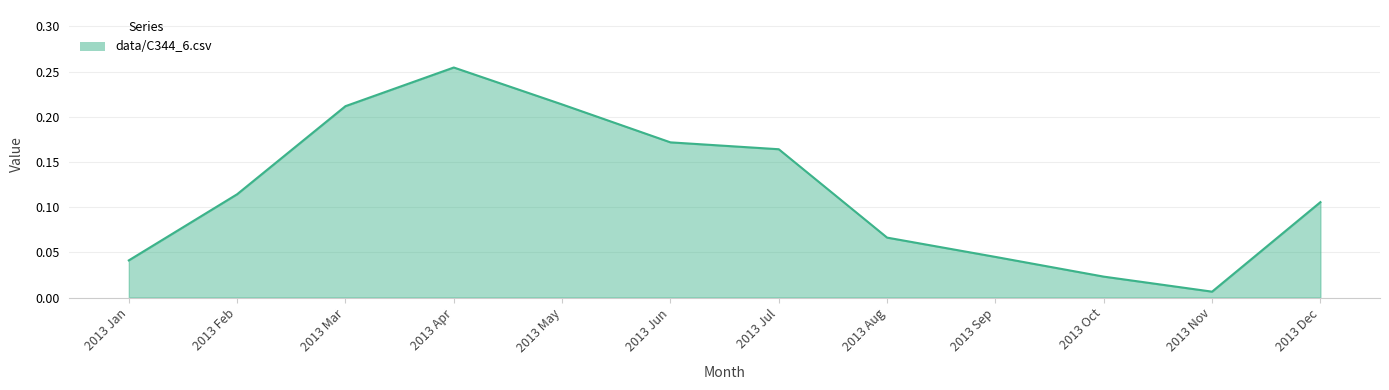

Which category has the lowest value across all series?

2013 Nov